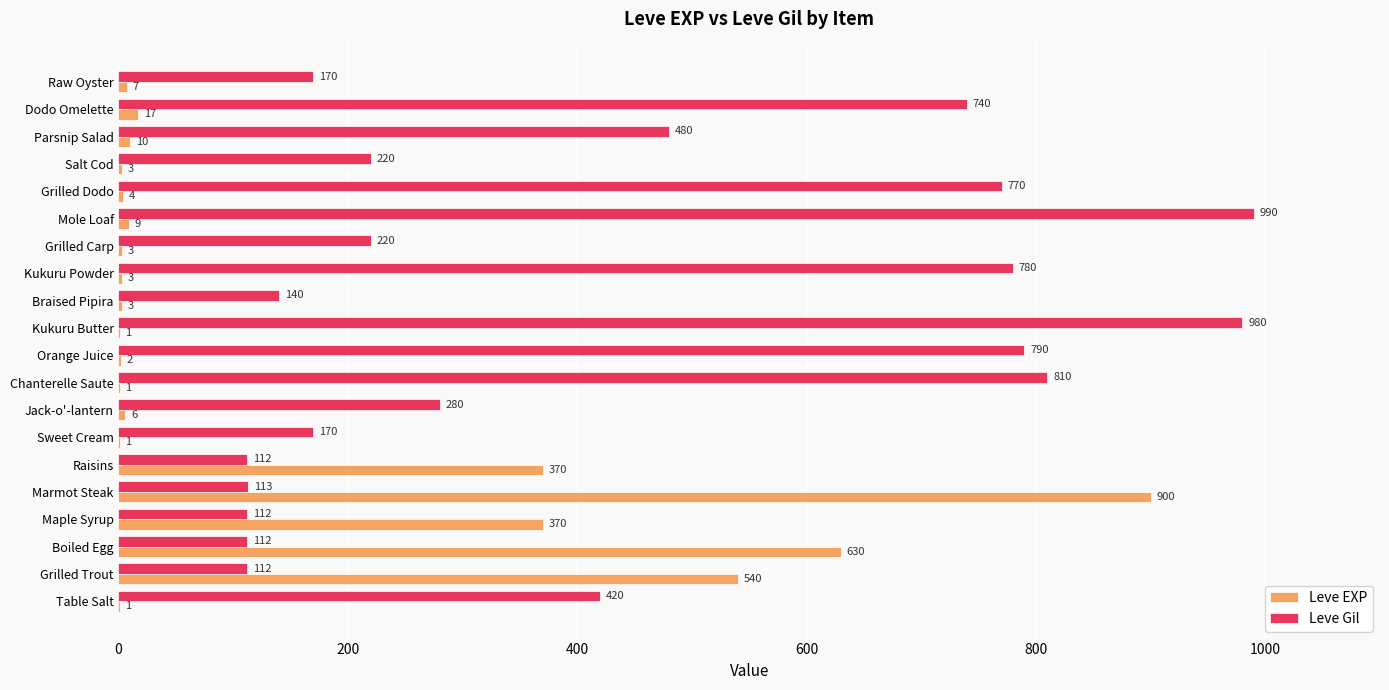

The value of Leve Gil at Sweet Cream is 170. True or false?

True